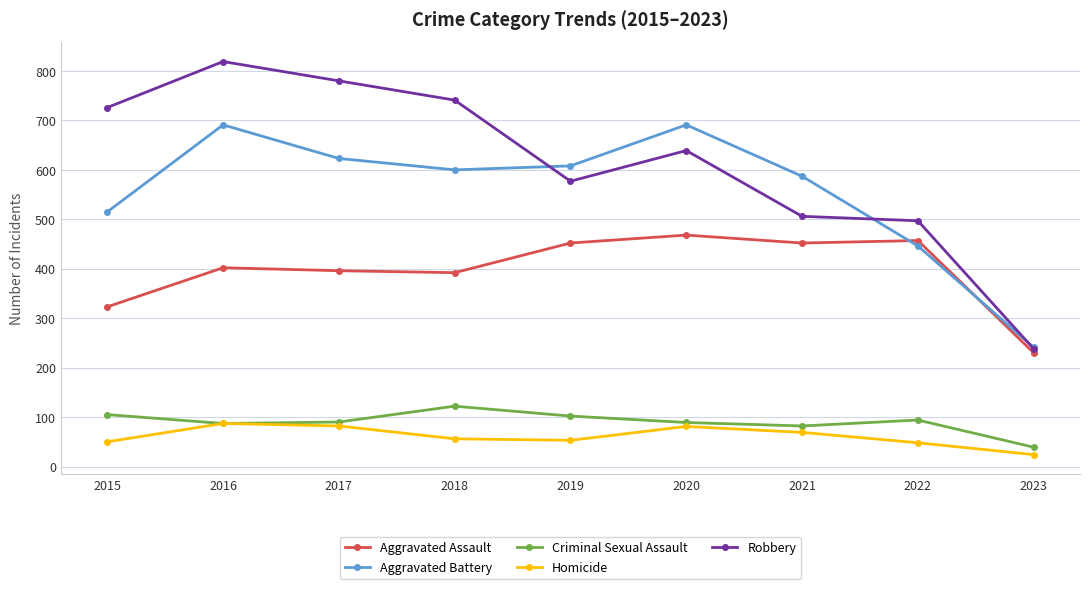

Is this an area chart (filled region under the line)?

No